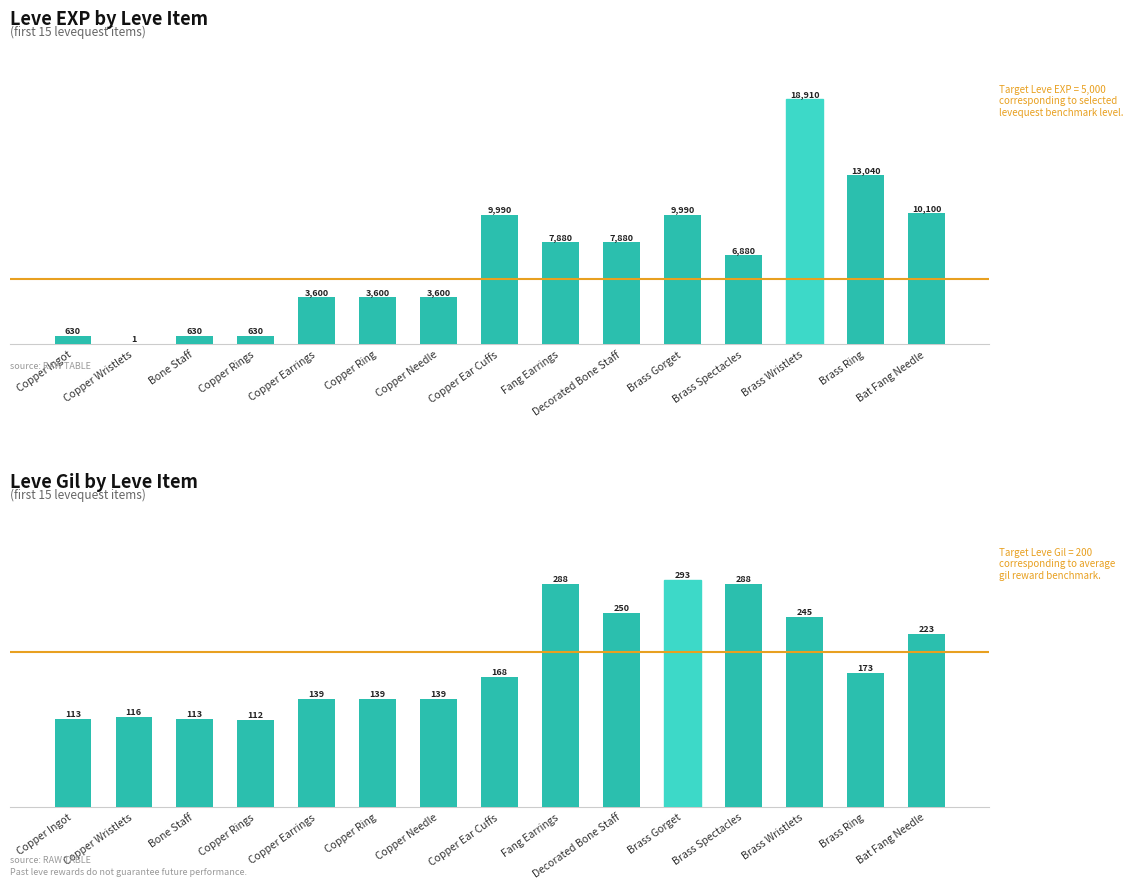

What is the label of the 15th bar from the right?

Copper Ingot